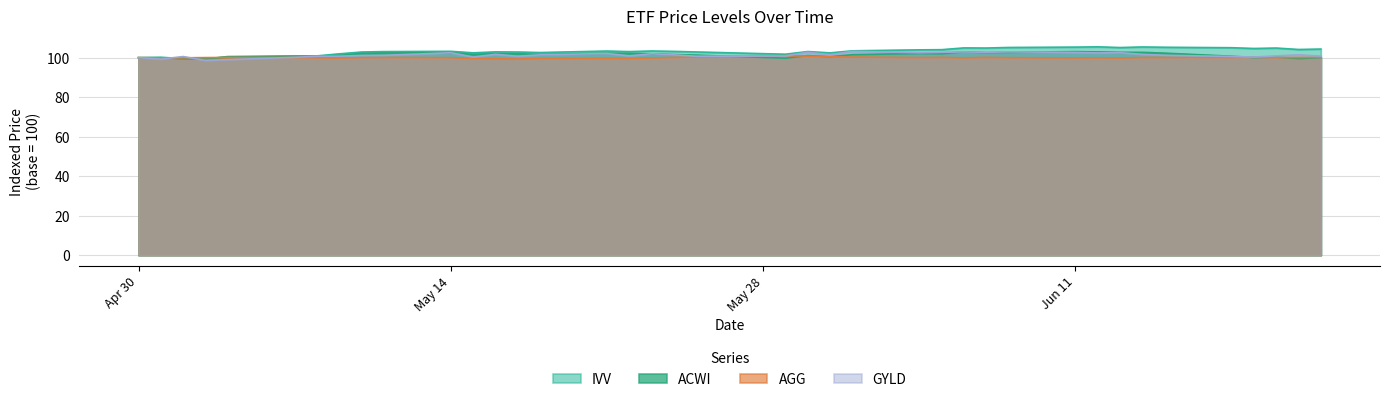

Which series changed the most between 2018-05-08 and 2018-05-09?

IVV